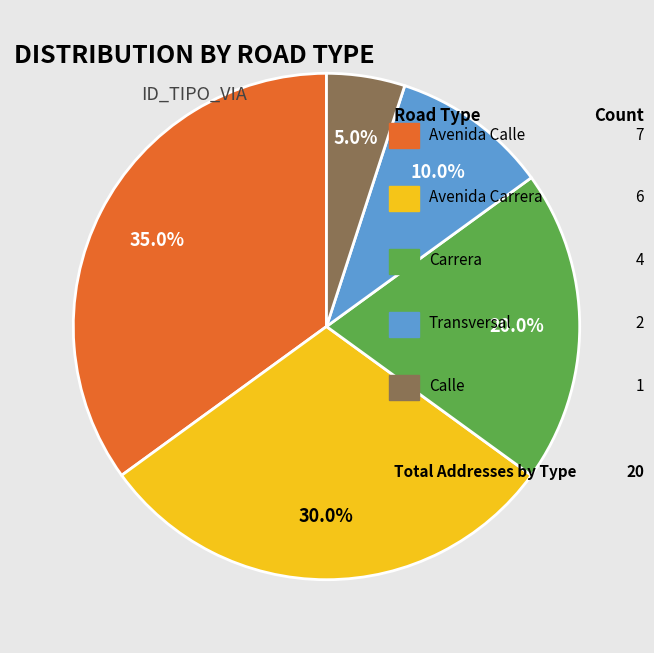

Is there a majority slice in this chart?

No